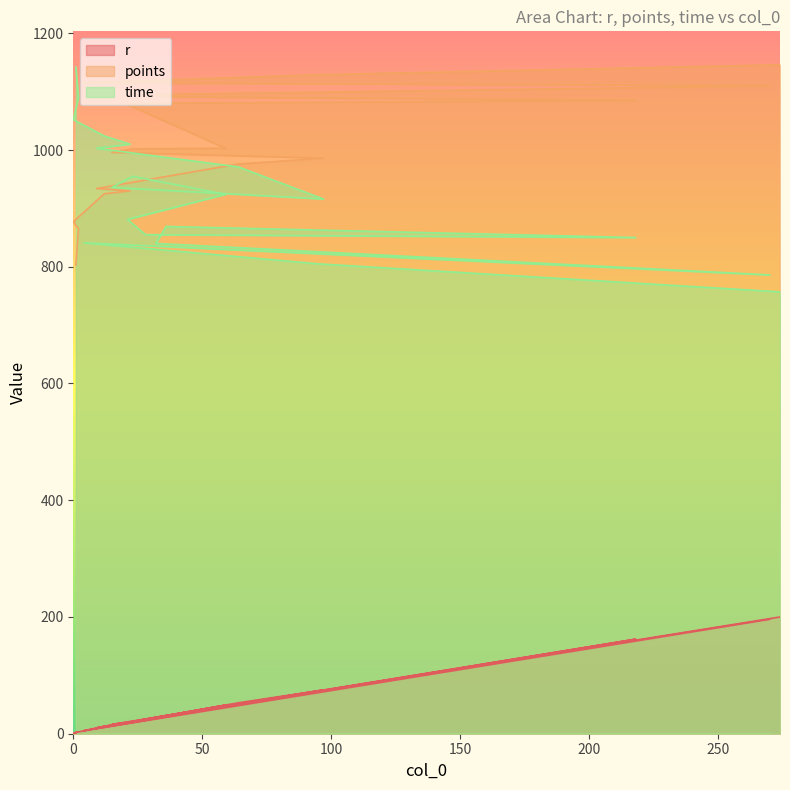

What position from the left is 59?

11